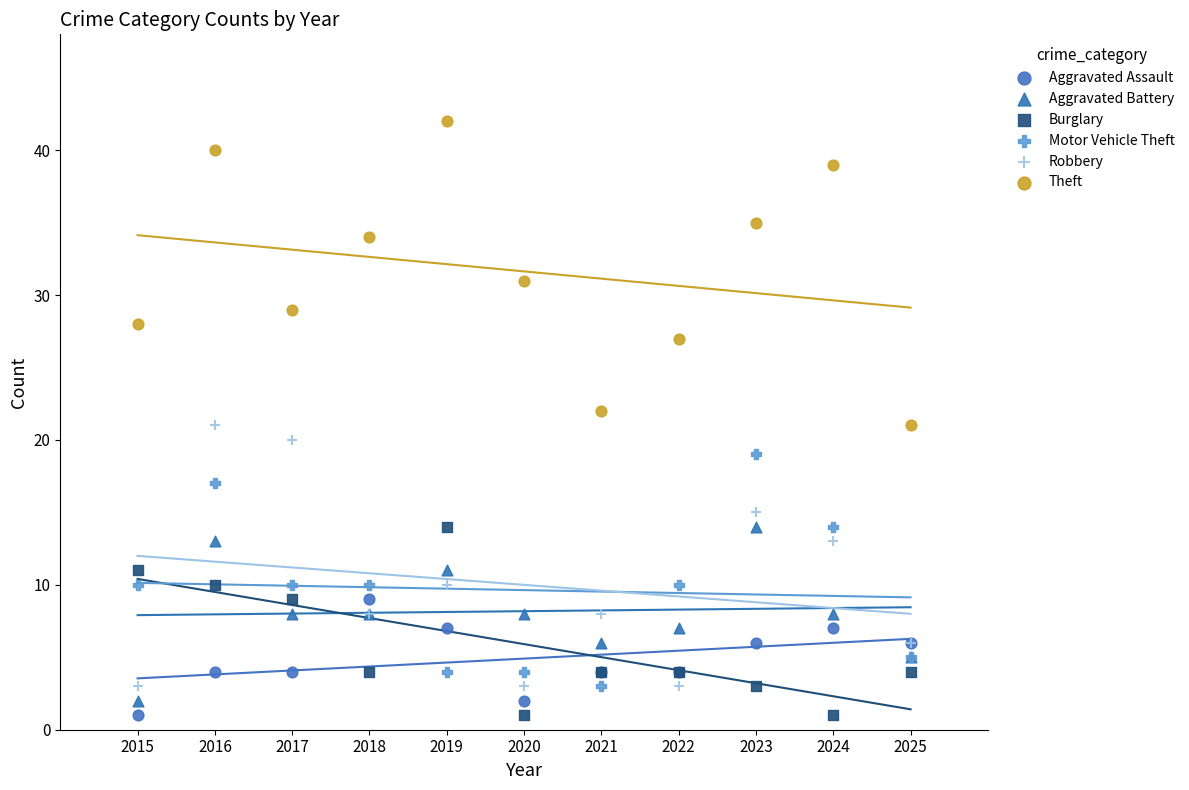

What are all the series names shown in the legend?

Aggravated Assault, Aggravated Battery, Burglary, Motor Vehicle Theft, Robbery, Theft